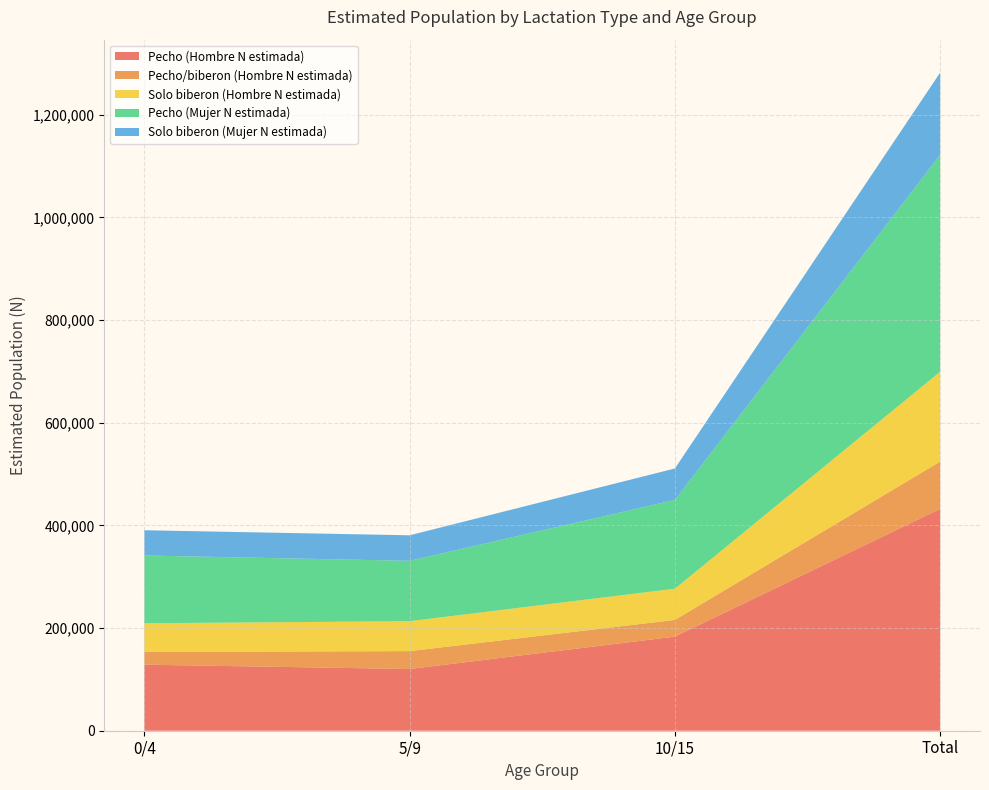

Reading right to left, what are all the values shown in this chart?

Pecho (Hombre N estimada): 432150	183289	120200	128662
Pecho/biberon (Hombre N estimada): 92135	32510	34851	24774
Solo biberon (Hombre N estimada): 175009	60827	58291	55891
Pecho (Mujer N estimada): 422489	172892	117628	131969
Solo biberon (Mujer N estimada): 160191	61298	49679	49214